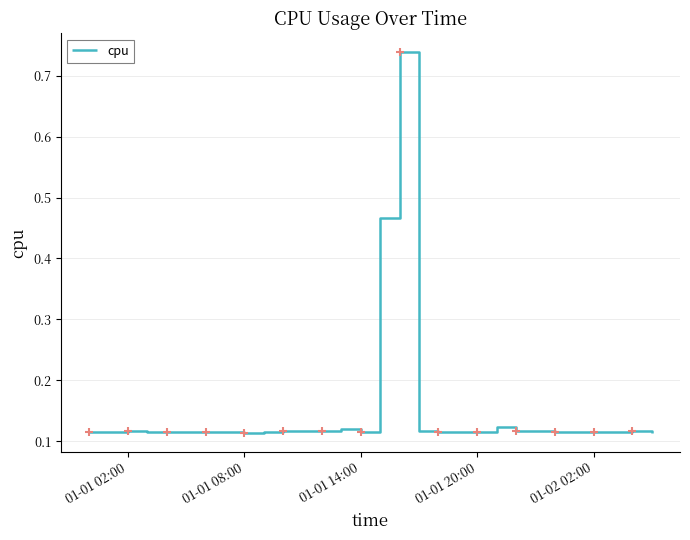

What is the difference between the maximum and minimum values?

0.6